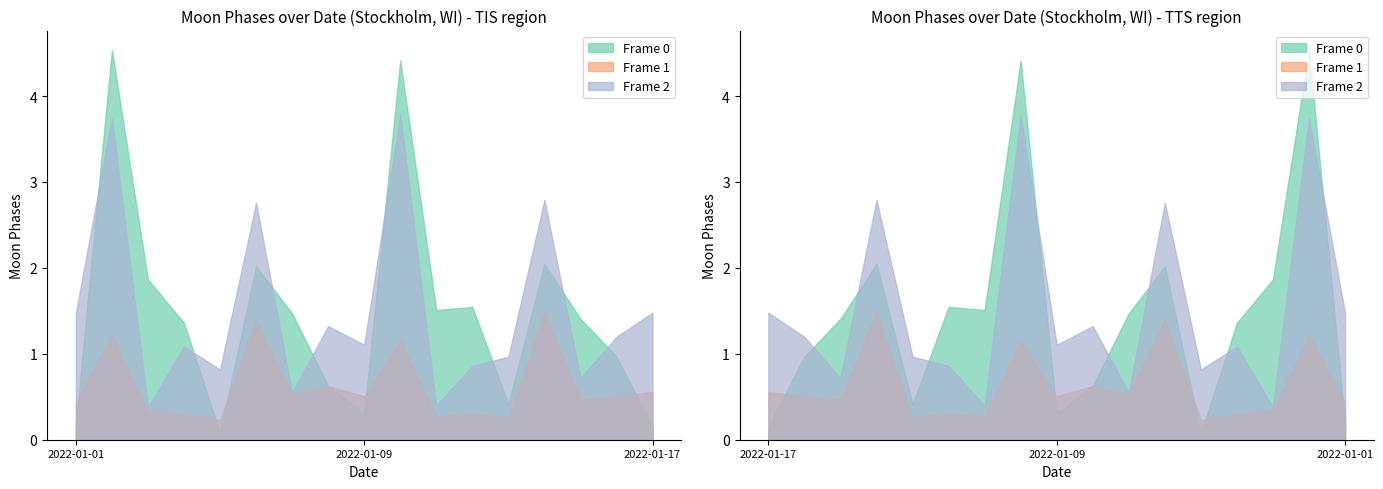

True or false: Frame 0 and Frame 1 cross at least once.

False